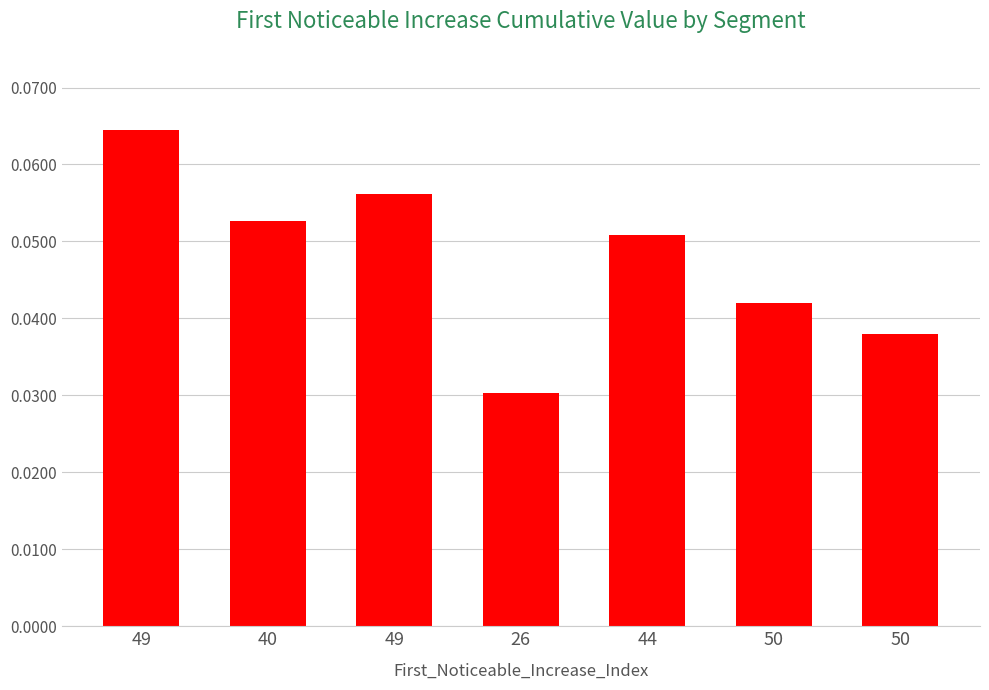

At which category does the chart reach its peak across all series?

49